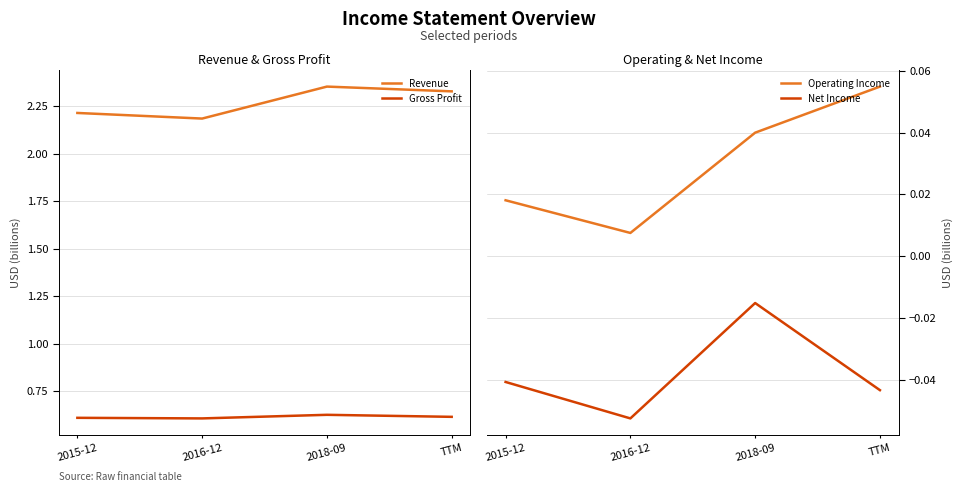

True or false: Operating Income has a value of 0.0 at 2016-12.

True